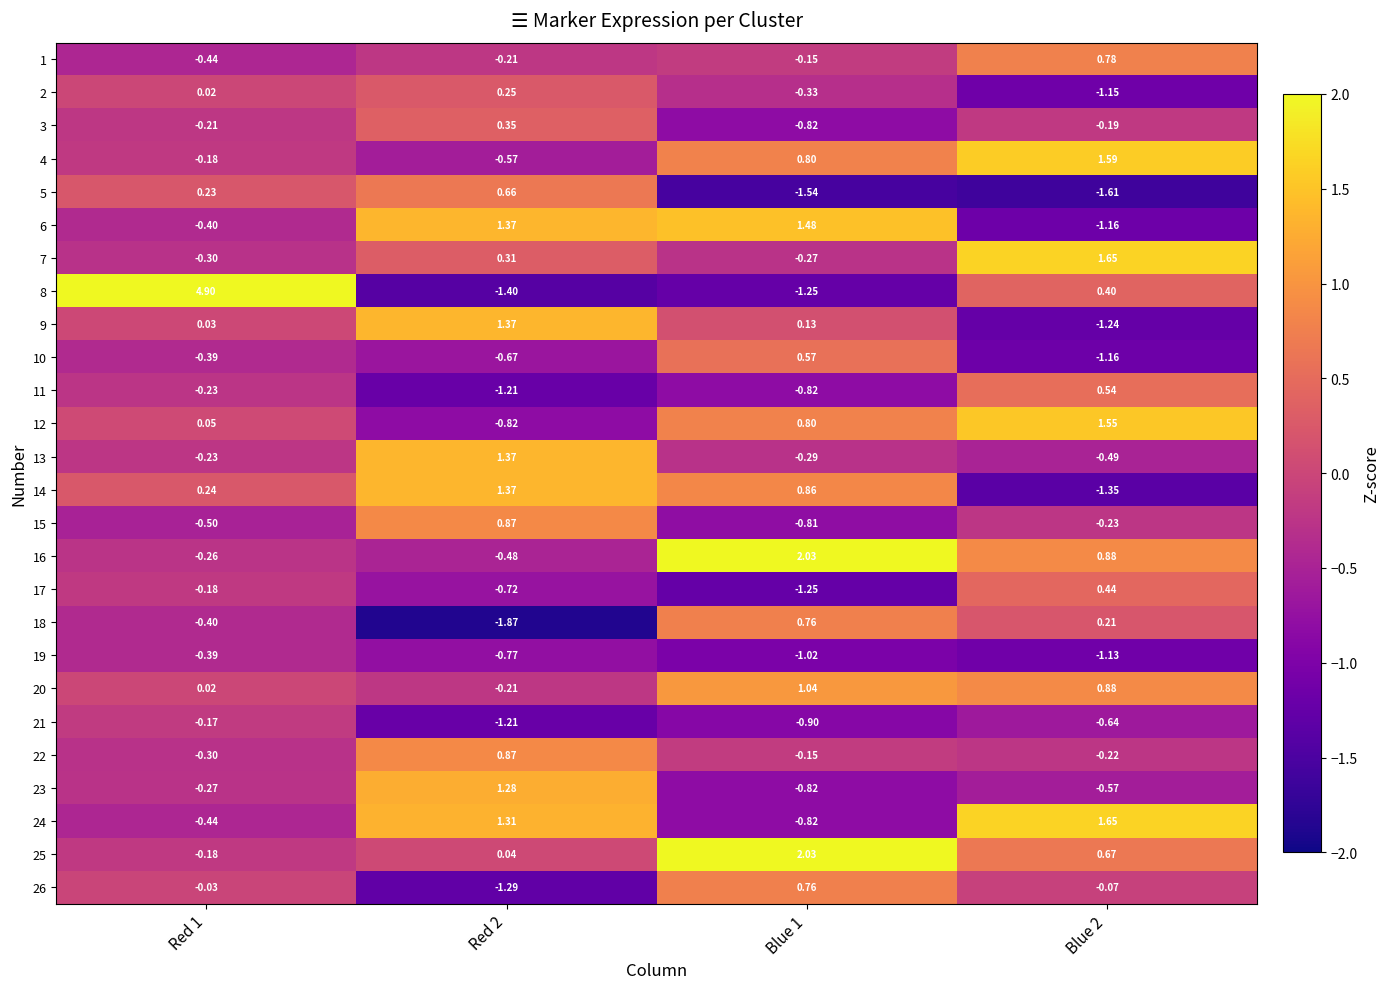

Is the value of 23 at Blue 1 greater than the value of 18 at Blue 2?

No